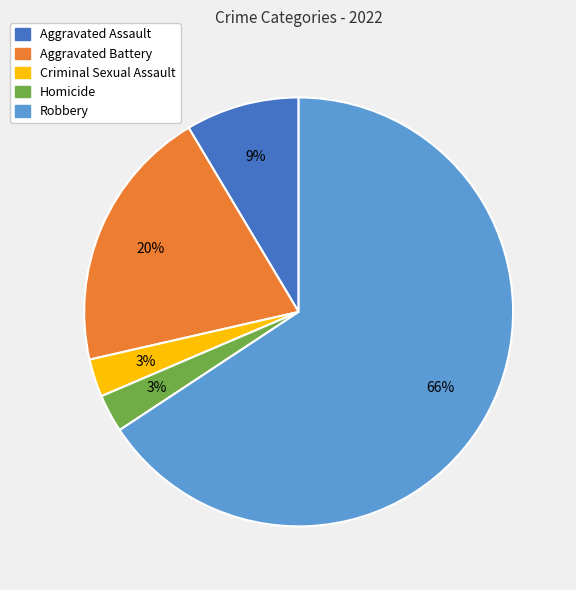

Is there any slice that represents more than half of the pie?

Yes